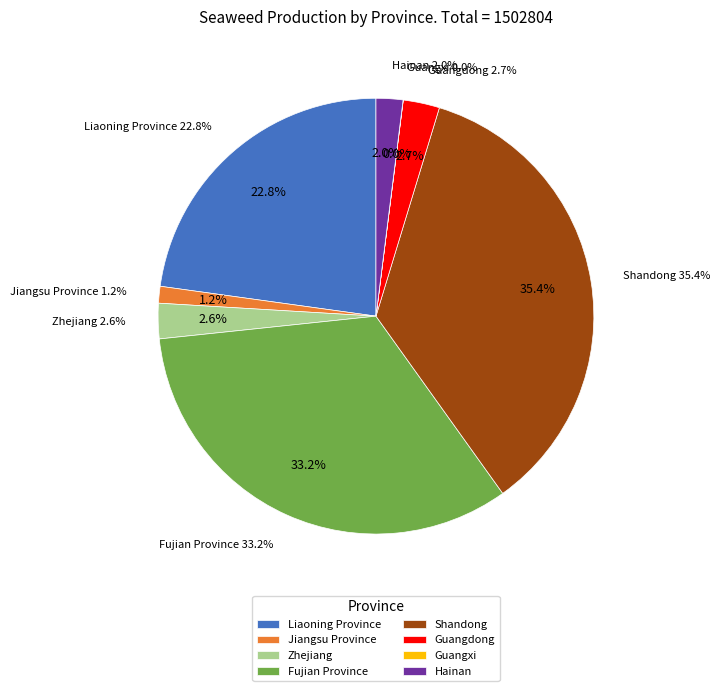

What percentage do Guangxi and Fujian Province together represent?

33.2%